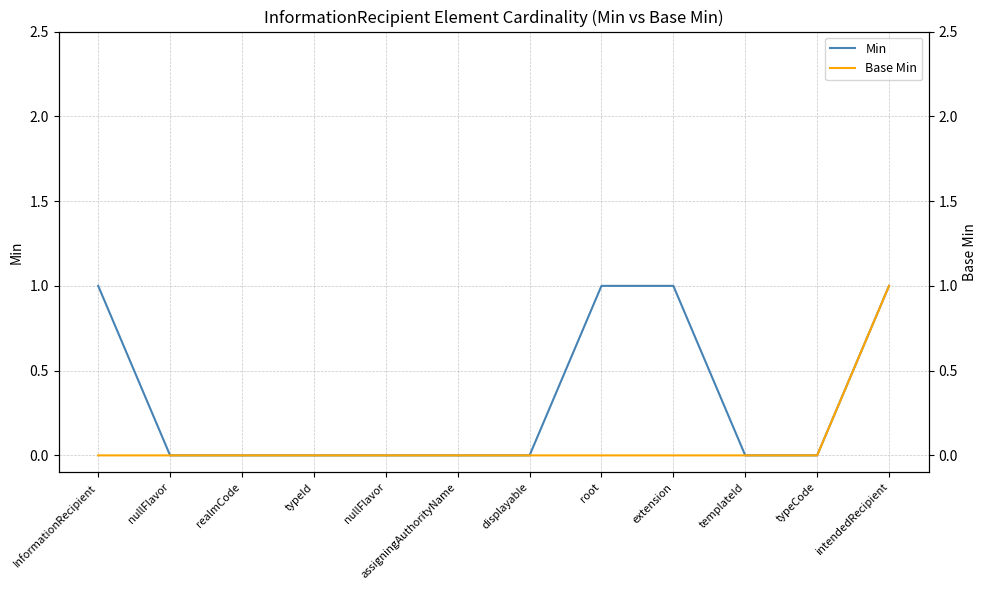

True or false: Base Min and Min intersect in this chart.

False